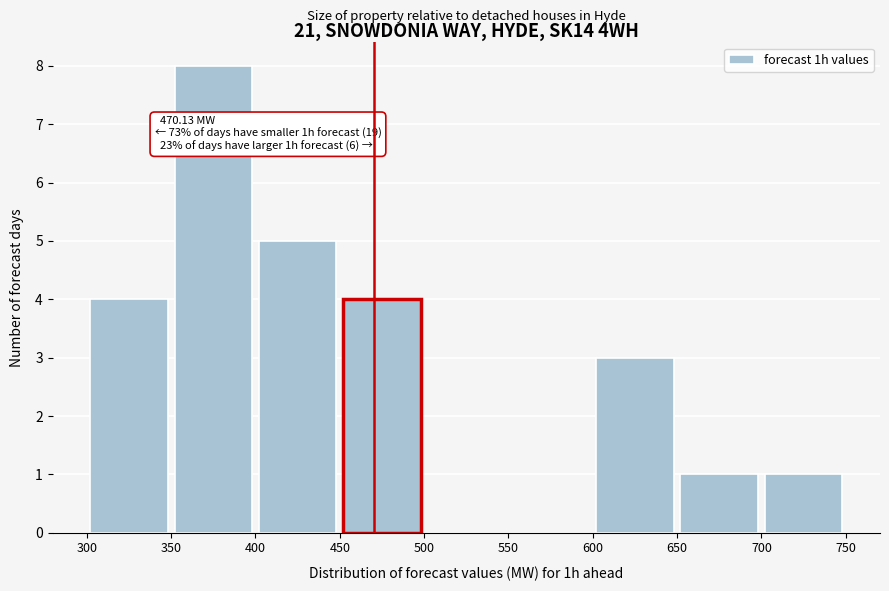

Which range on the x-axis has the tallest bar?

350 to 400